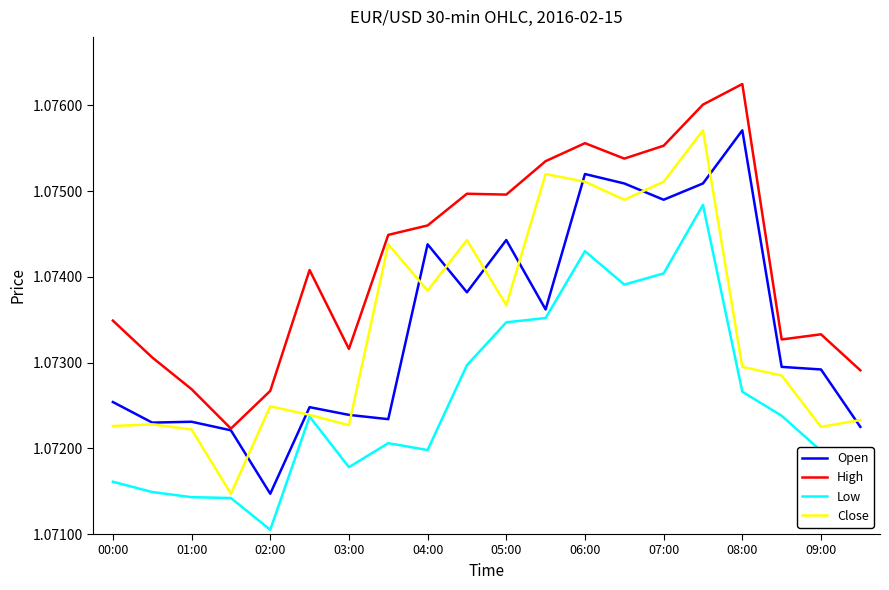

Which series has the largest total across all categories?

High